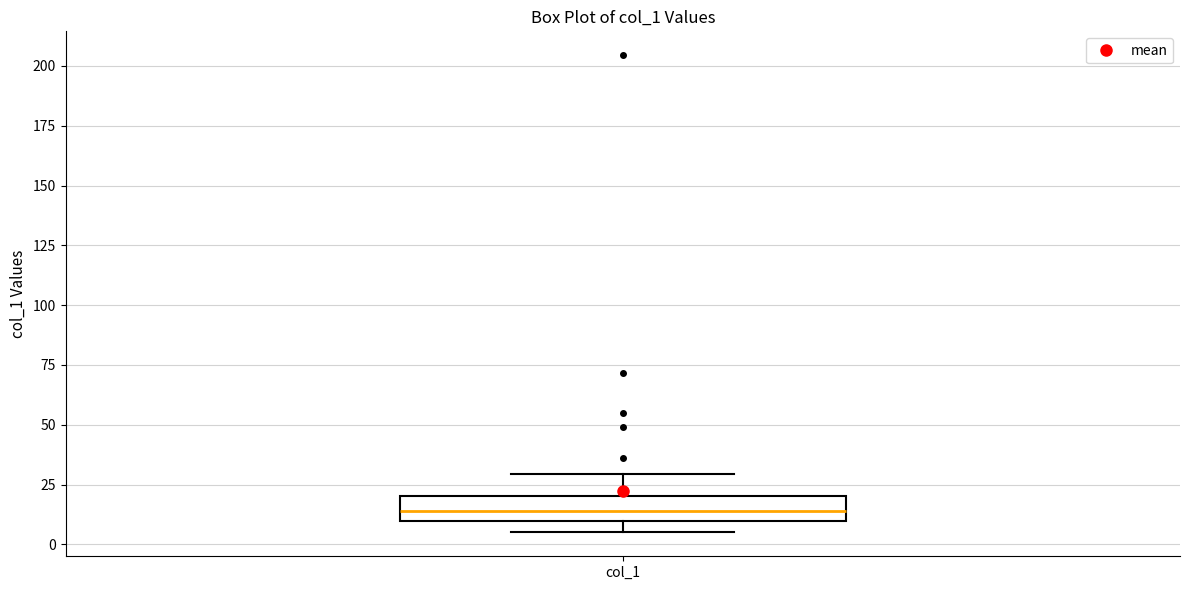

Transcribe this box plot: give where the median line is, the range the box spans, and where the two whiskers end, as read against the y-axis. The values are not printed on the chart, so give them approximately, as read against the axis.

median 15, box 10 to 20, whiskers 5 to 30